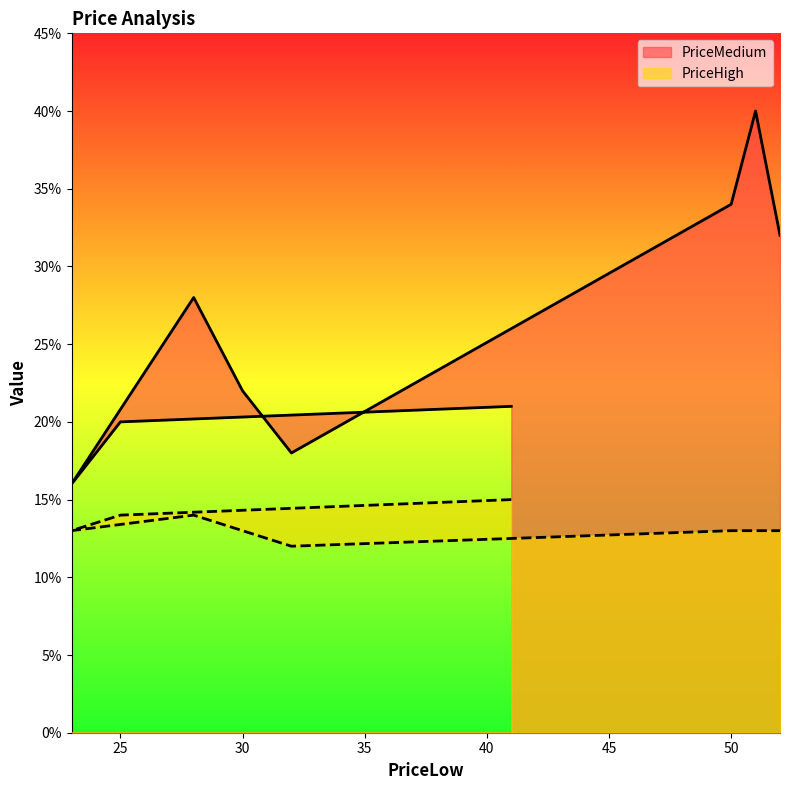

Which has a higher value, 28 or 25?

28